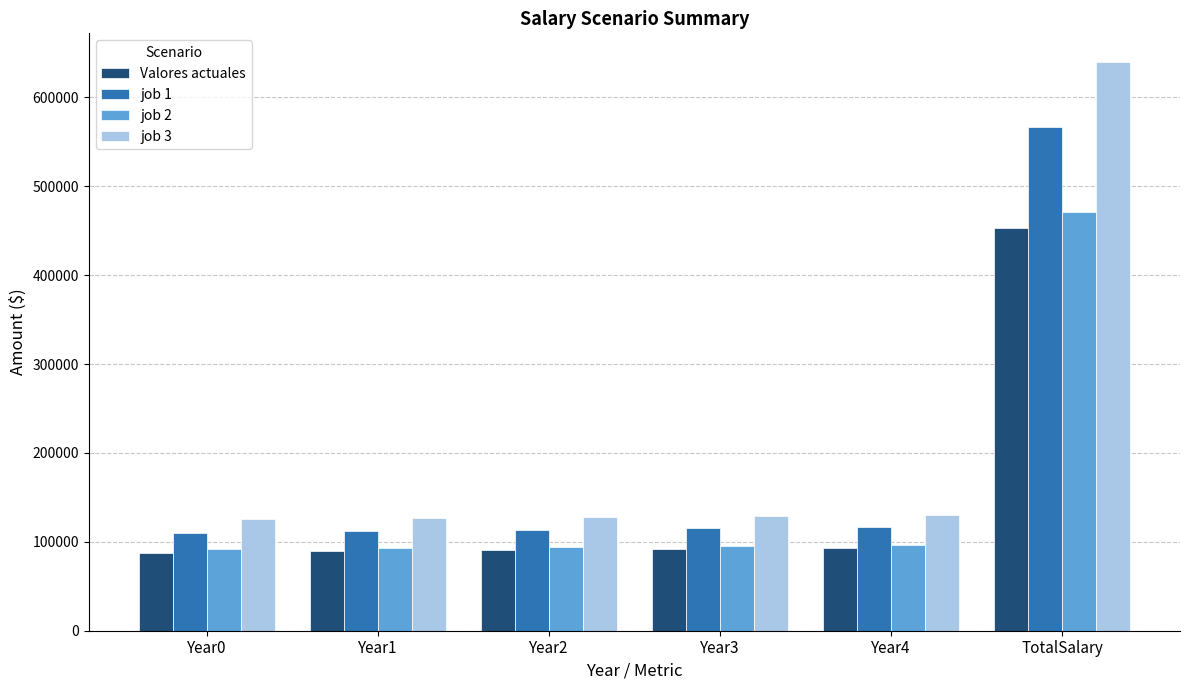

What is the greatest value displayed?

640161.0